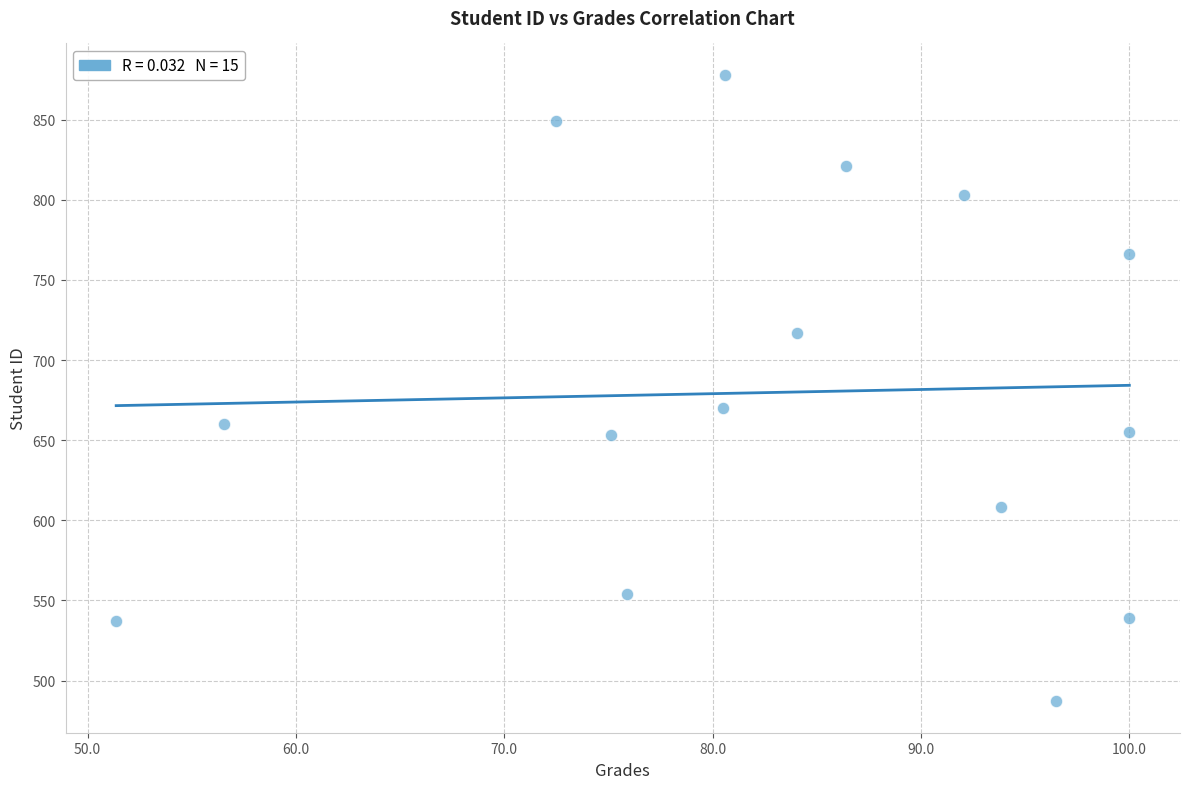

What is the range of Y values (max minus min)?

391